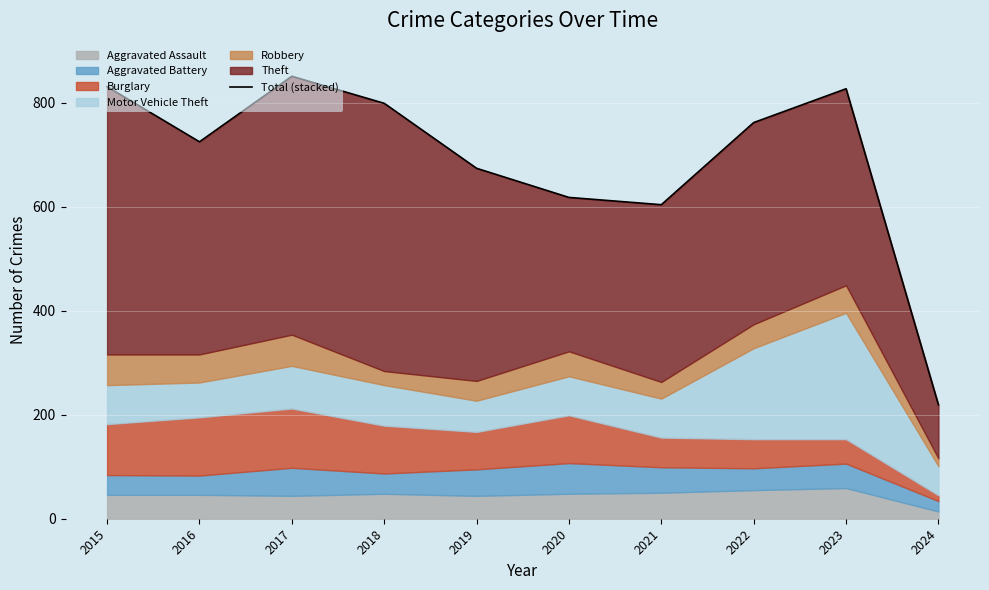

Reading right to left, extract all data points from this chart.

2024=219	2023=827	2022=762	2021=604	2020=618	2019=674	2018=799	2017=851	2016=725	2015=831